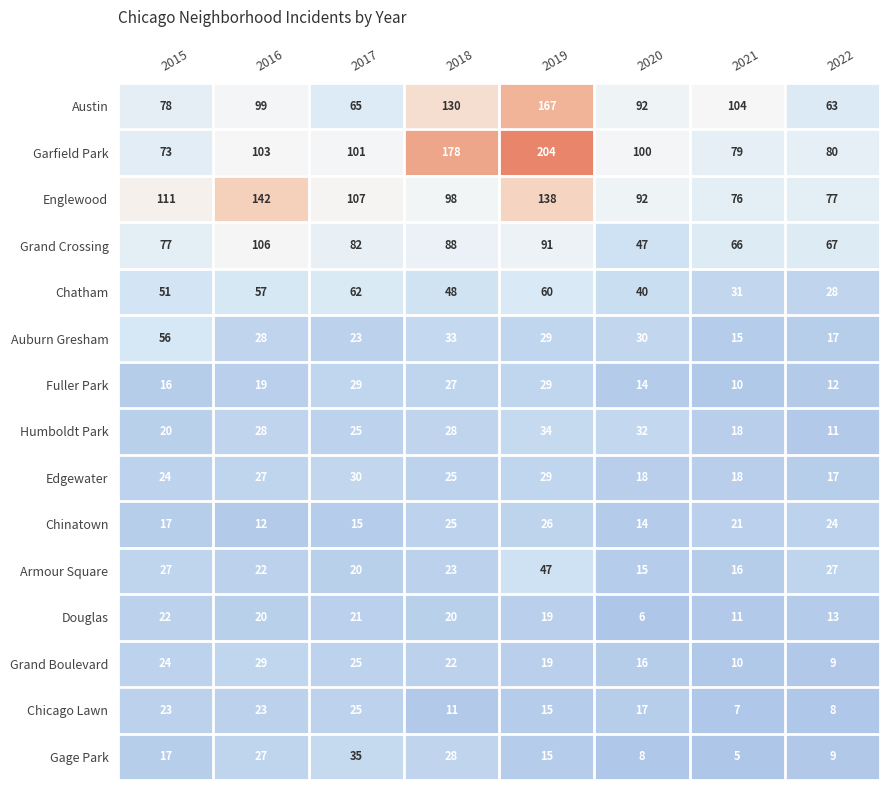

Is the value of Fuller Park at 2020 greater than the value of Armour Square at 2018?

No